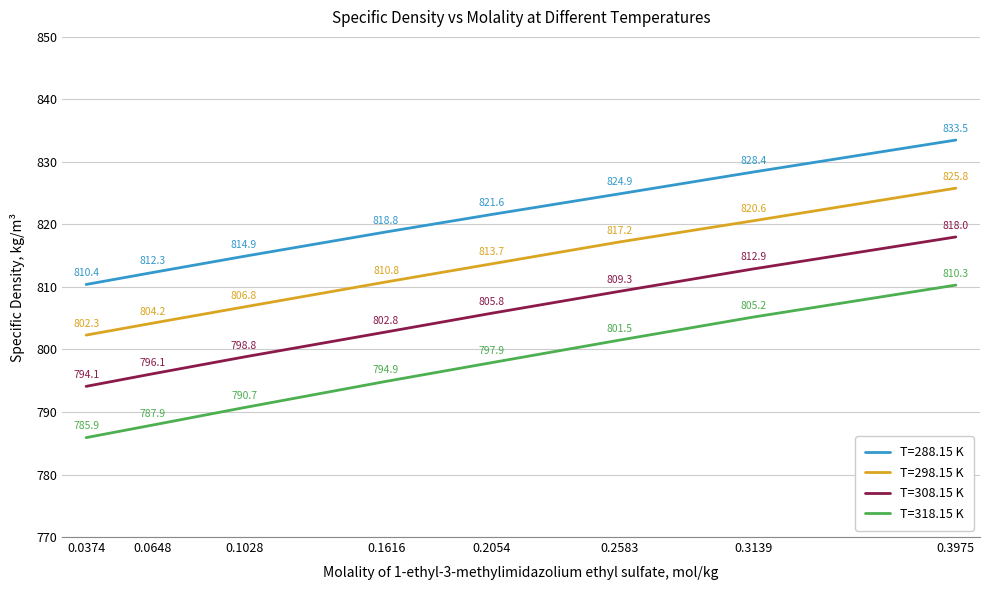

Count the number of data series in this chart.

4